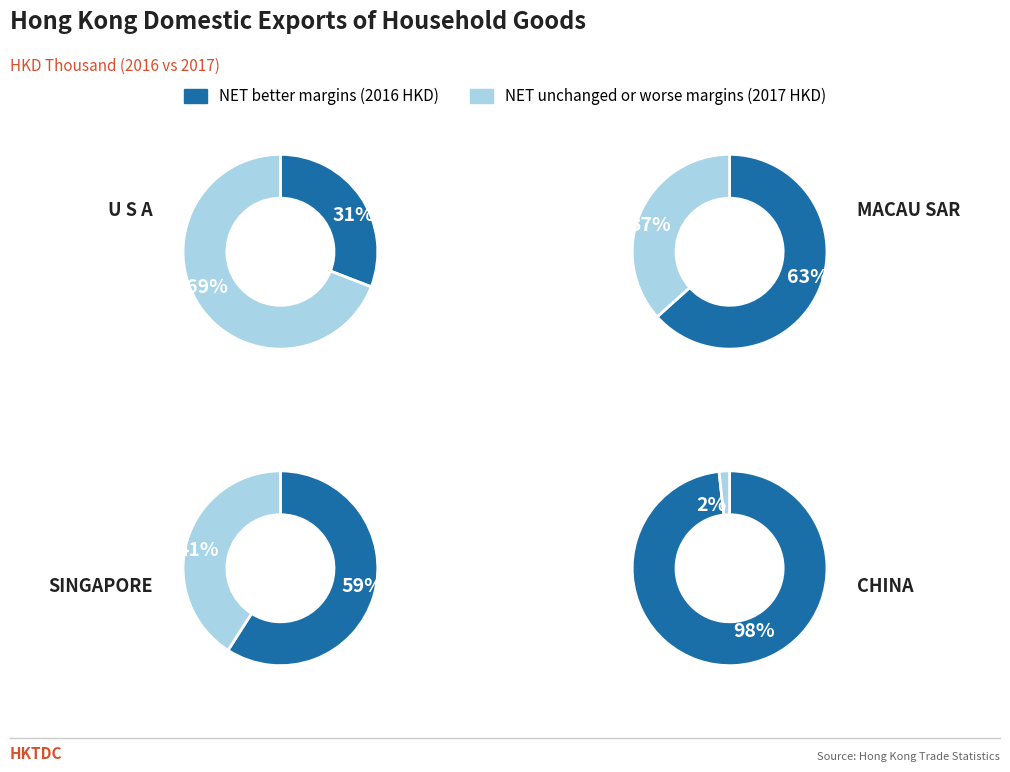

True or false: MACAU SAR accounts for 10% of the total.

False